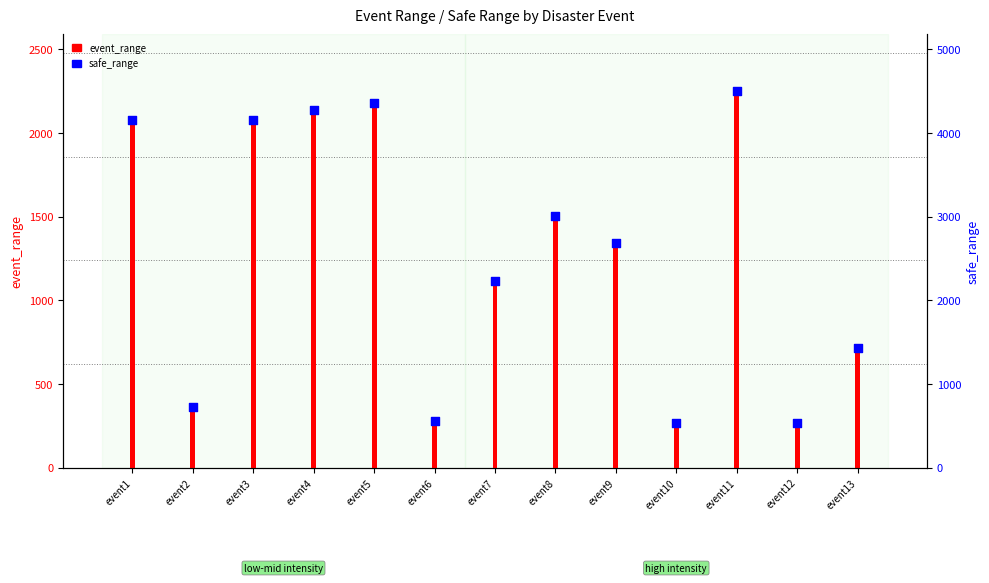

Which has a higher value, event12 or event5?

event5